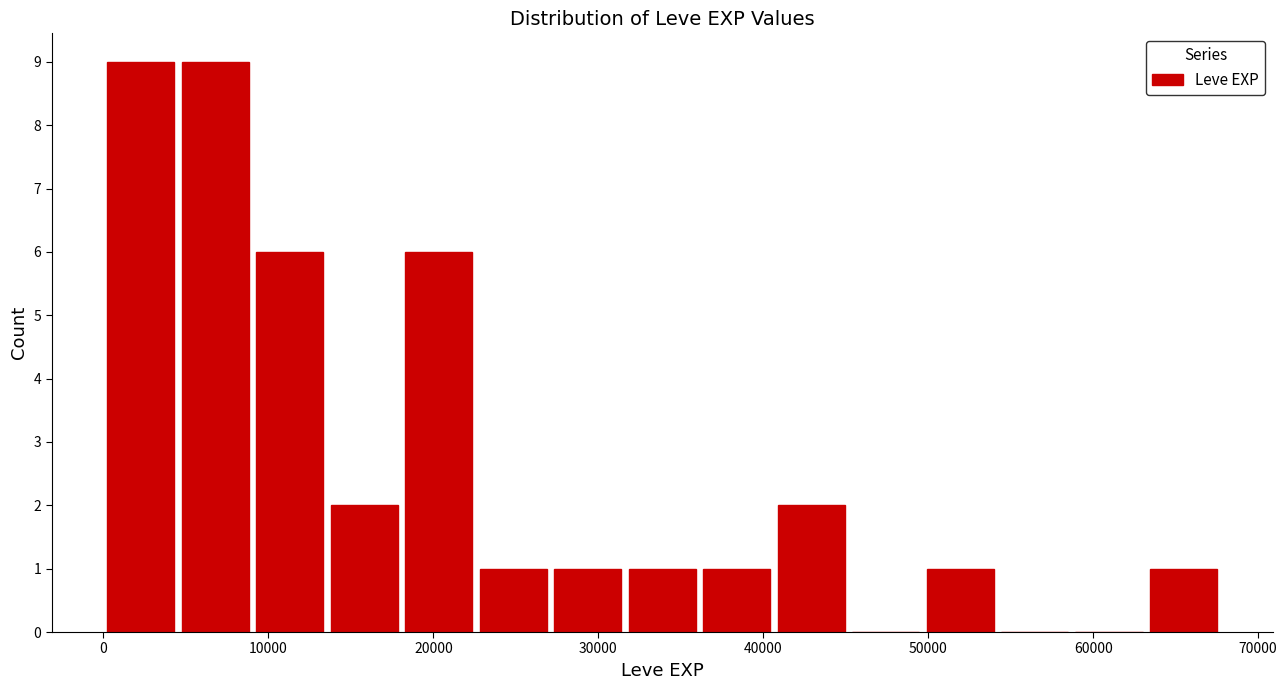

Reading left to right, transcribe this chart: for each bar, give the range it covers on the x-axis and its height. Neither the bar edges nor the heights are printed on the chart, so give them approximately, as read against the axes.

0 to 5000: 9
5000 to 9000: 9
9000 to 14000: 6
14000 to 18000: 2
18000 to 23000: 6
23000 to 27000: 1
27000 to 32000: 1
32000 to 36000: 1
36000 to 41000: 1
41000 to 45000: 2
45000 to 50000: 0
50000 to 54000: 1
54000 to 59000: 0
59000 to 63000: 0
63000 to 68000: 1